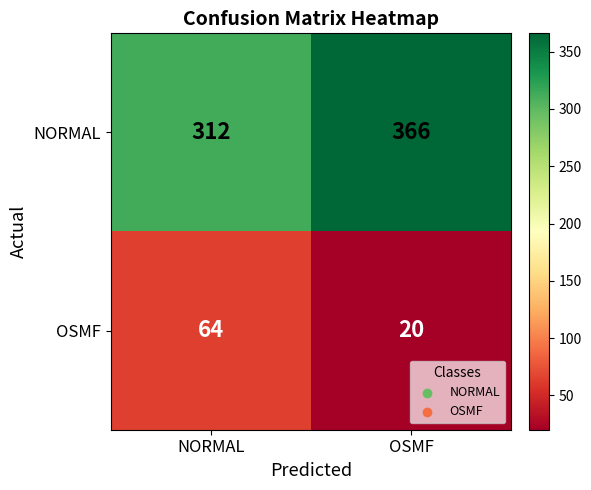

What is the total value across all series at NORMAL?

376